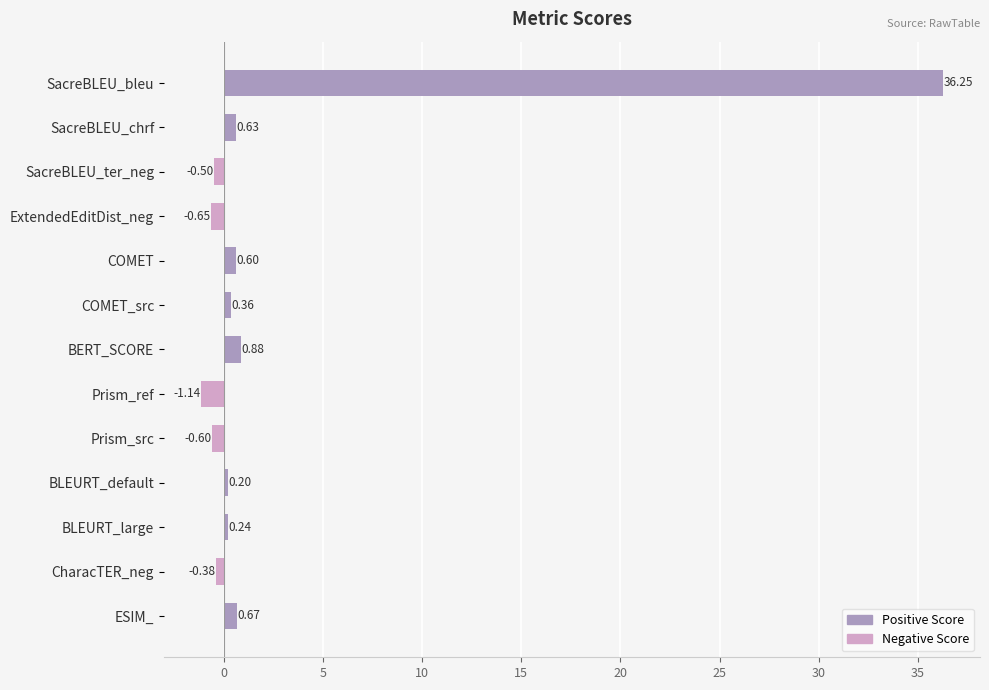

At which category does the chart reach its peak across all series?

SacreBLEU_bleu